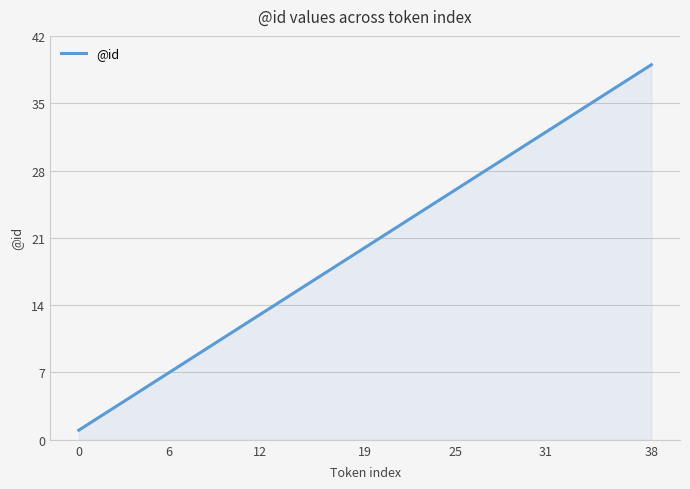

What is the difference between the maximum and minimum values?

38.0